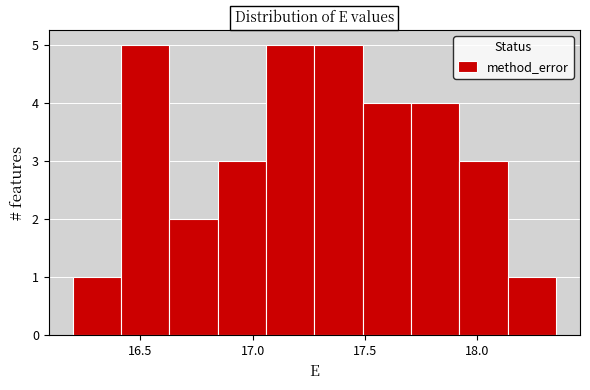

Reading left to right, transcribe this chart: for each bar, give the range it covers on the x-axis and its height. Neither the bar edges nor the heights are printed on the chart, so give them approximately, as read against the axes.

16.200 to 16.415: 1
16.415 to 16.630: 5
16.630 to 16.845: 2
16.845 to 17.060: 3
17.060 to 17.275: 5
17.275 to 17.490: 5
17.490 to 17.705: 4
17.705 to 17.920: 4
17.920 to 18.135: 3
18.135 to 18.350: 1